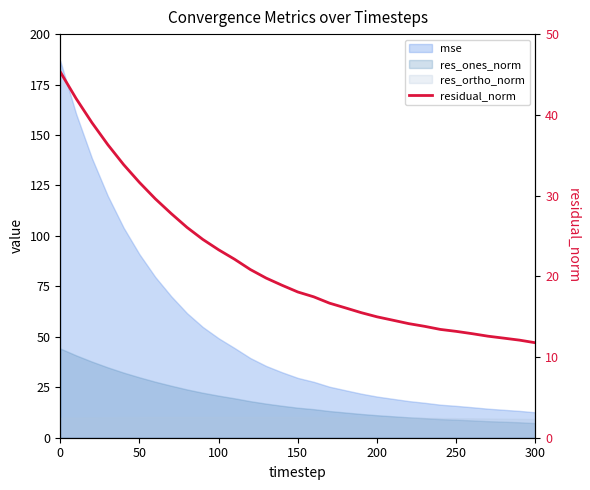

Reading right to left, extract all data points from this chart.

11.8	12.1	12.3	12.6	12.9	13.2	13.4	13.8	14.1	14.6	15.0	15.5	16.1	16.7	17.5	18.1	18.9	19.8	20.8	22.1	23.3	24.6	26.1	27.8	29.6	31.6	33.8	36.3	39.0	42.0	45.3